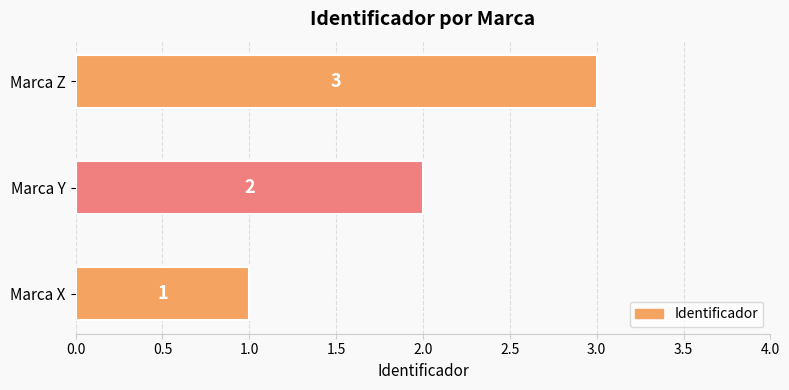

What is the ratio of the value at Marca X to the value at Marca Z?

0.3